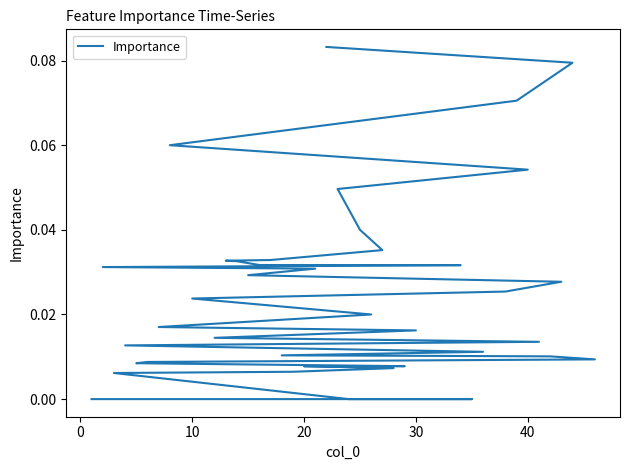

What is the greatest value displayed?

0.1